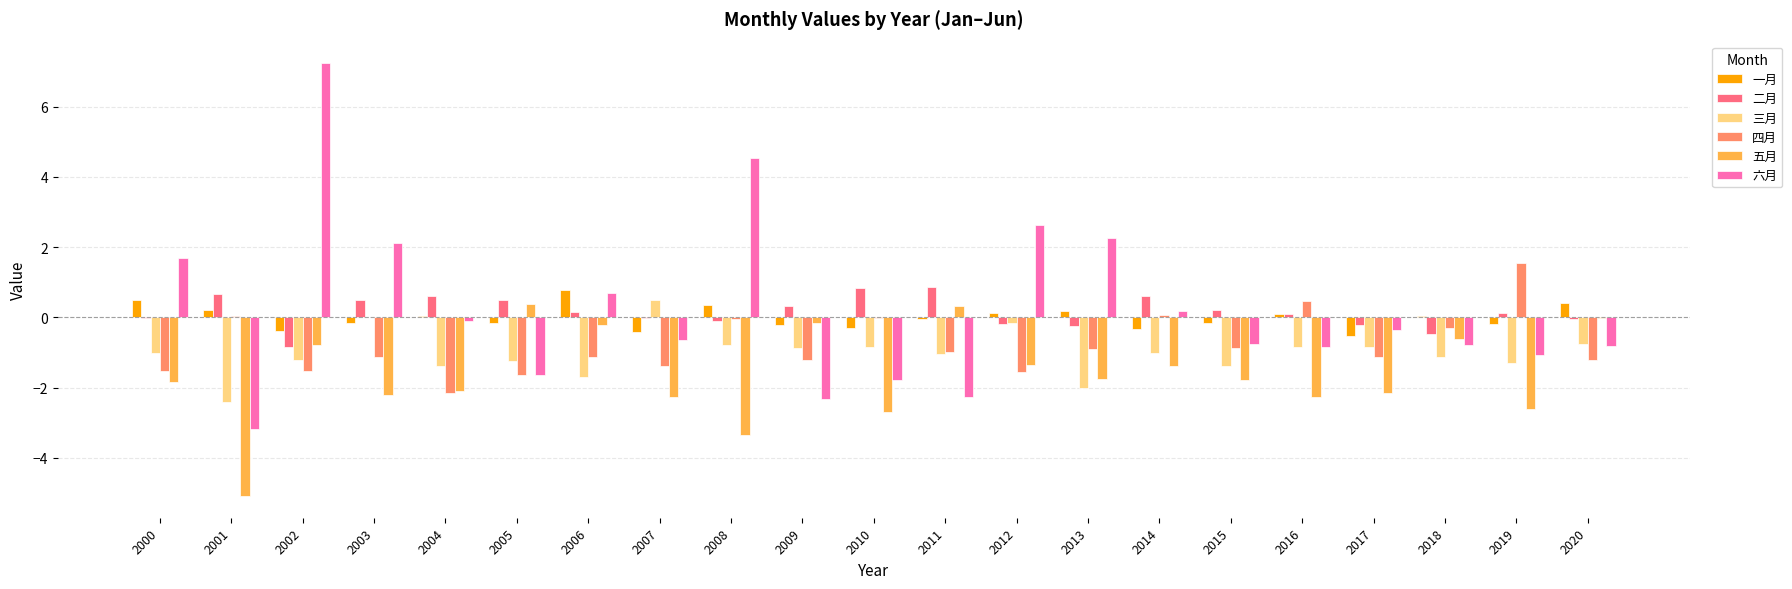

Which series changed the most between 2015 and 2019?

四月